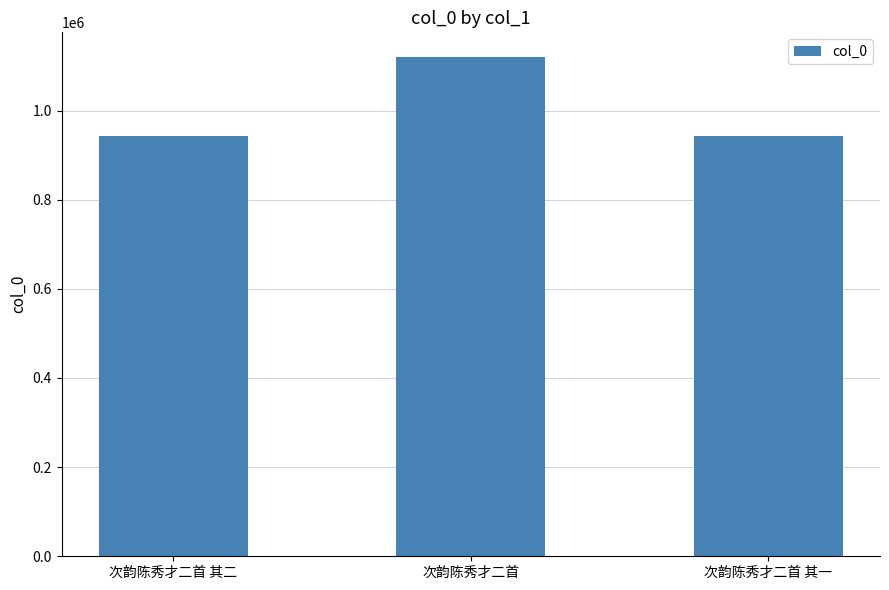

What is the minimum value shown in the chart?

943246